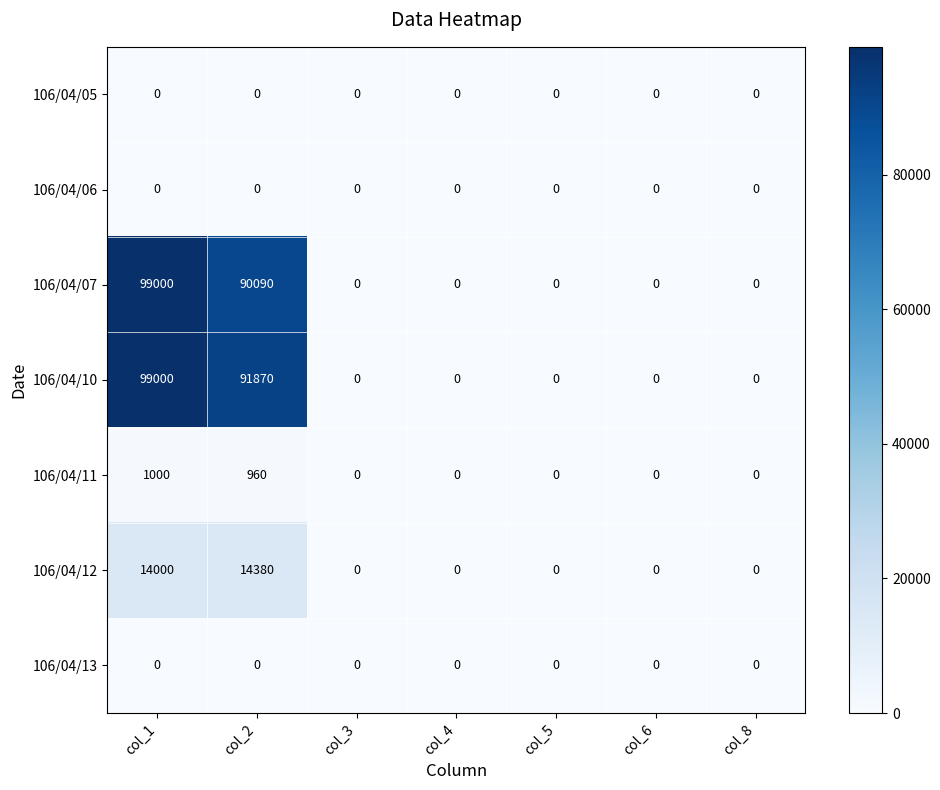

Where is 106/04/12 nearest to the value 7190?

col_1